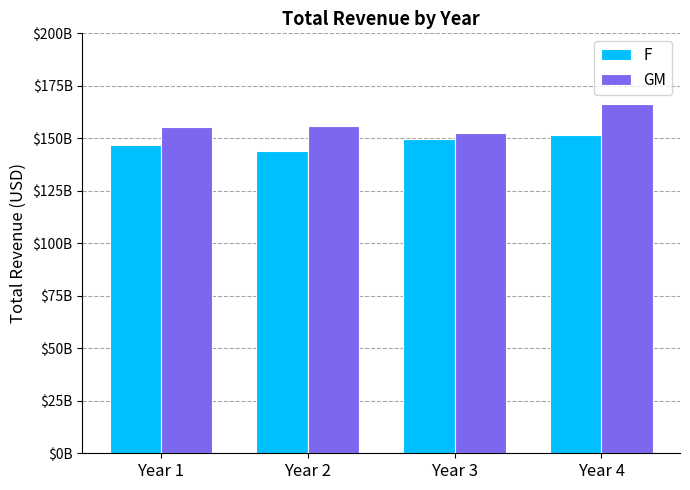

What are all the series names shown in the legend?

F, GM